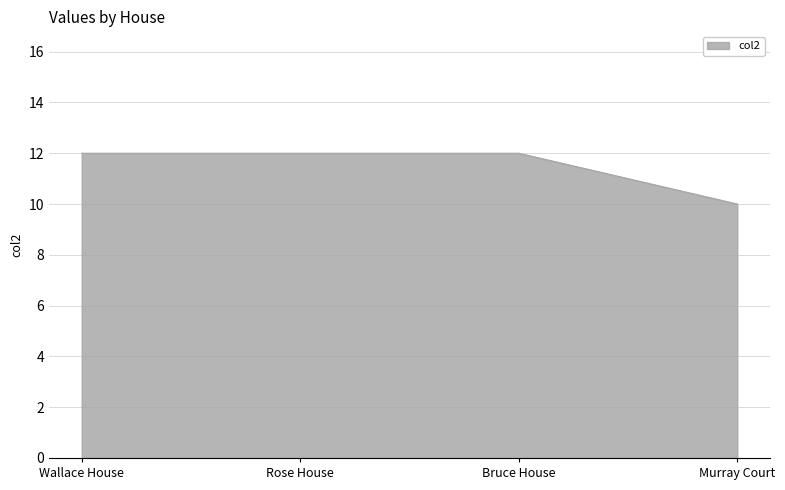

What position from the right is Wallace House?

4